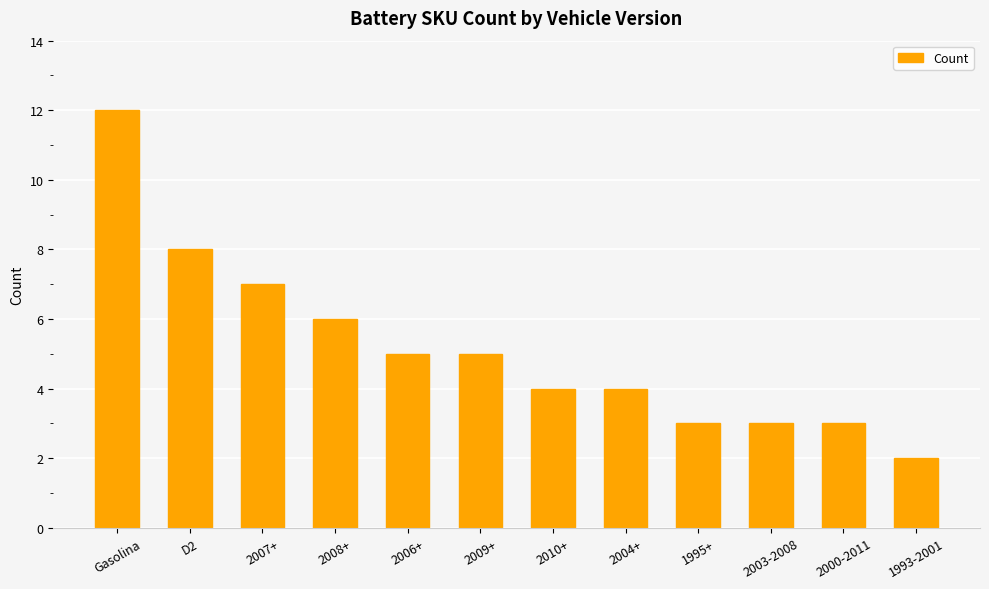

Where is the data nearest to the value 7?

2007+